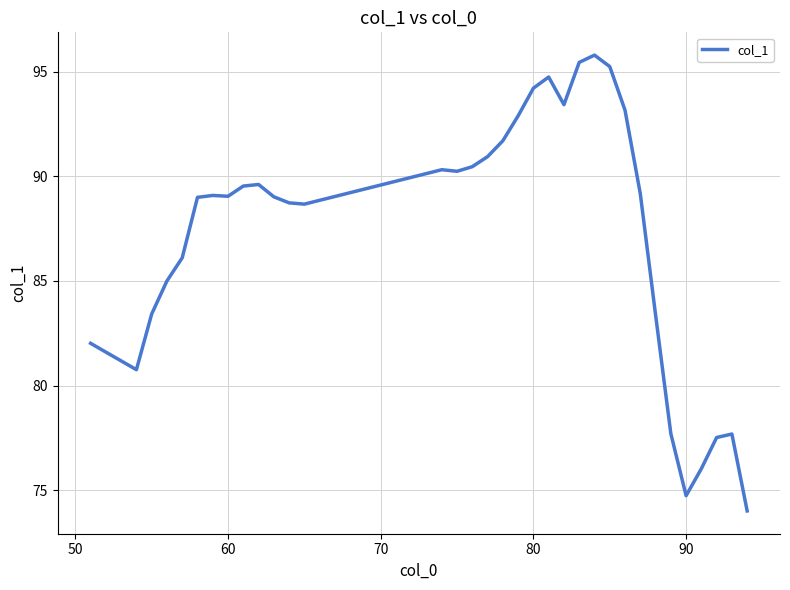

What is the difference between the maximum and minimum values?

21.8